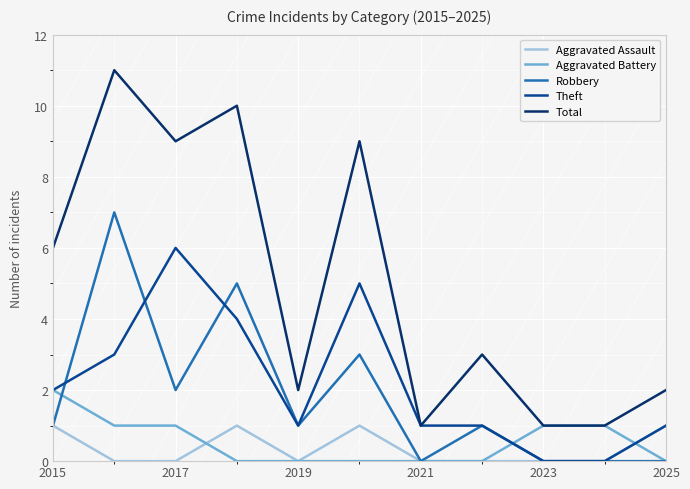

What is the difference between the maximum and minimum values in the Aggravated Battery series?

2